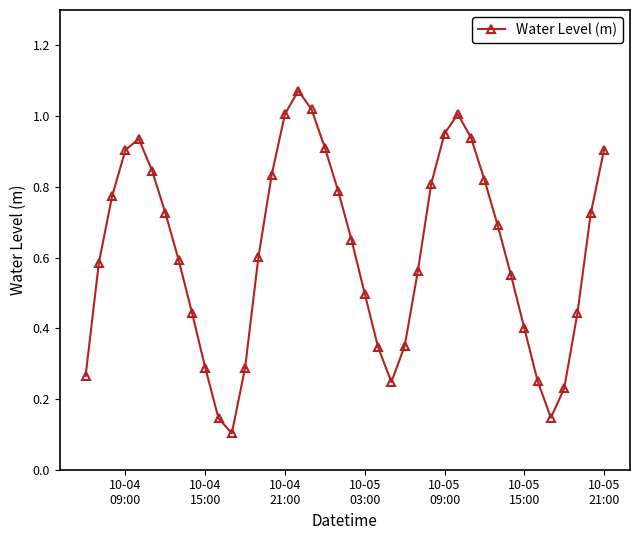

How many interior local peaks (higher than both neighbors) does the data have?

3